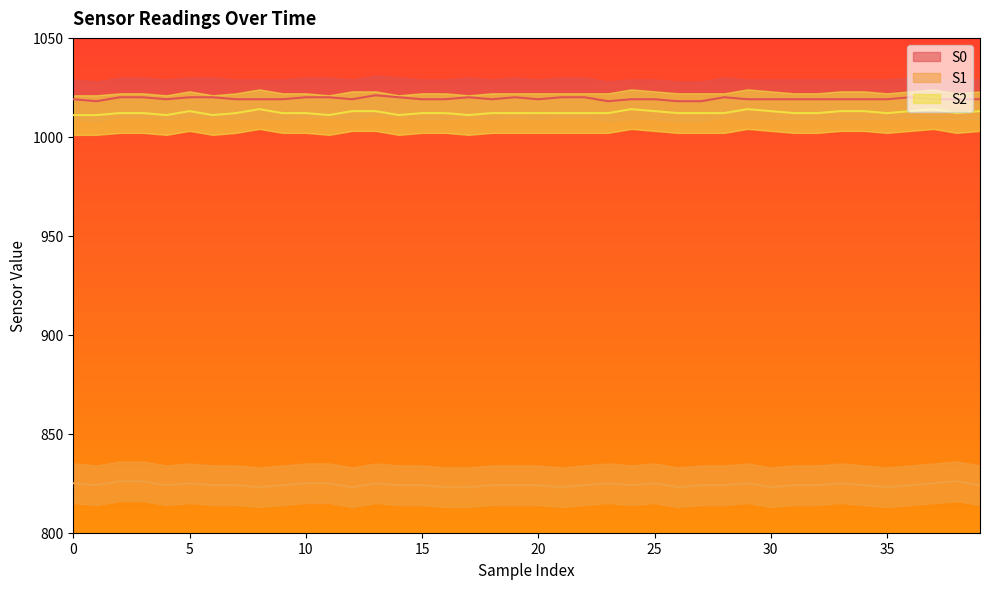

Between 15 and 4, which is larger?

15